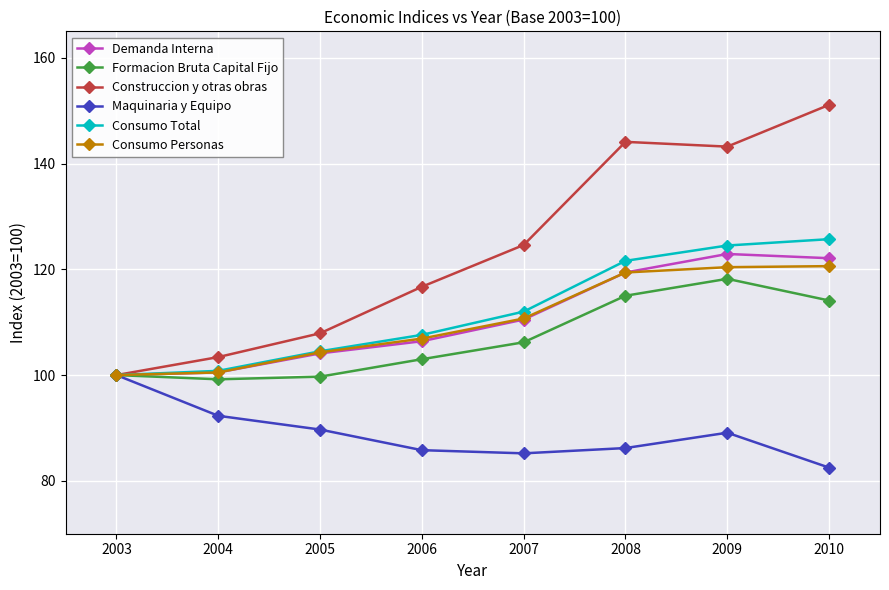

What value does the Demanda Interna series have at 2004?

100.5